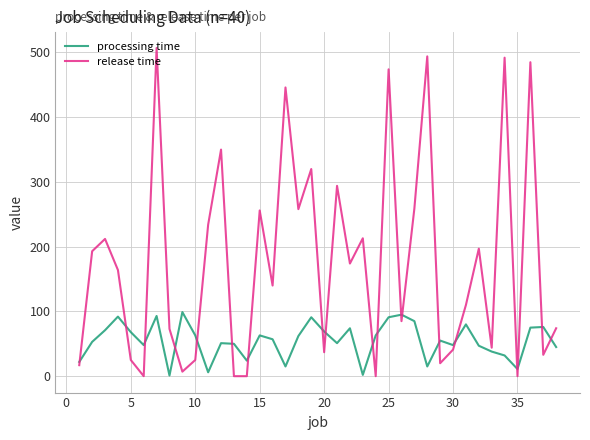

Which series has the largest total across all categories?

release time